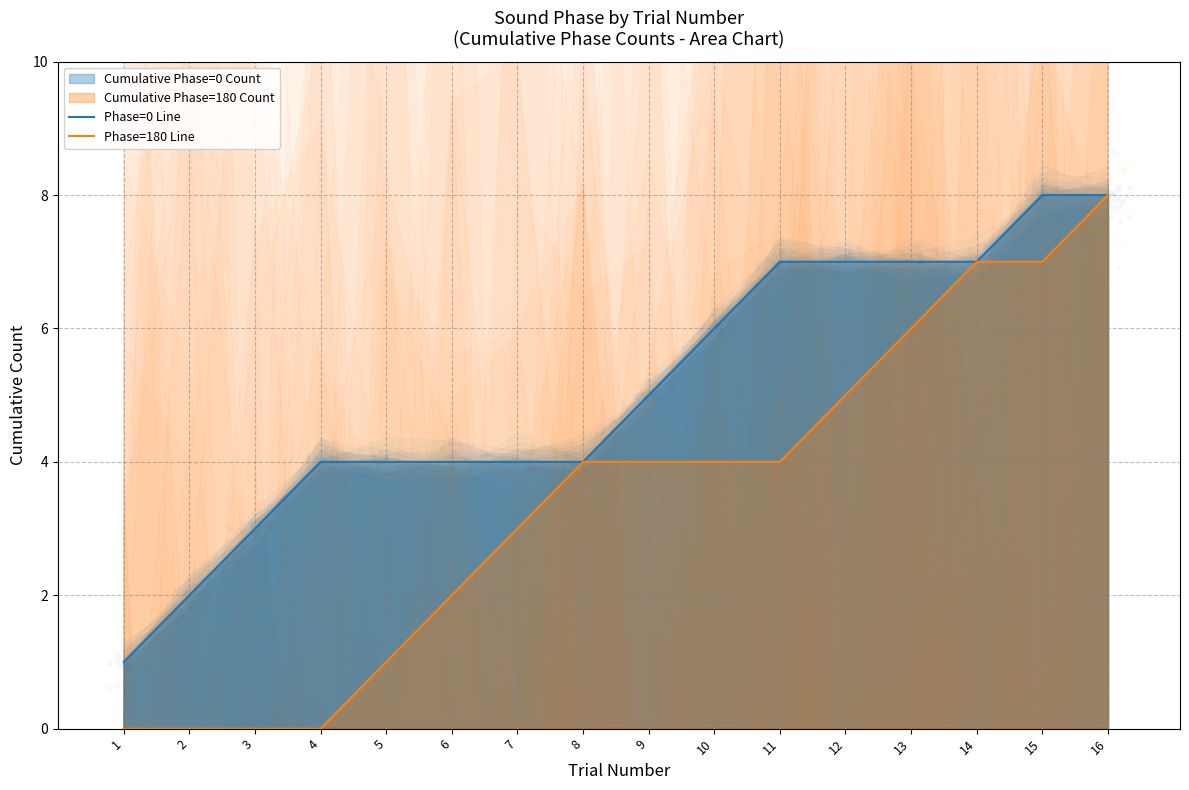

At how many categories does at least one series exceed 6?

6